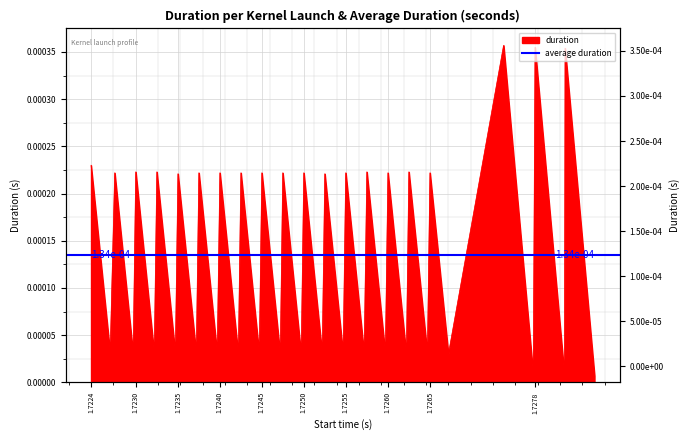

At which category does the chart reach its minimum across all series?

1.72814